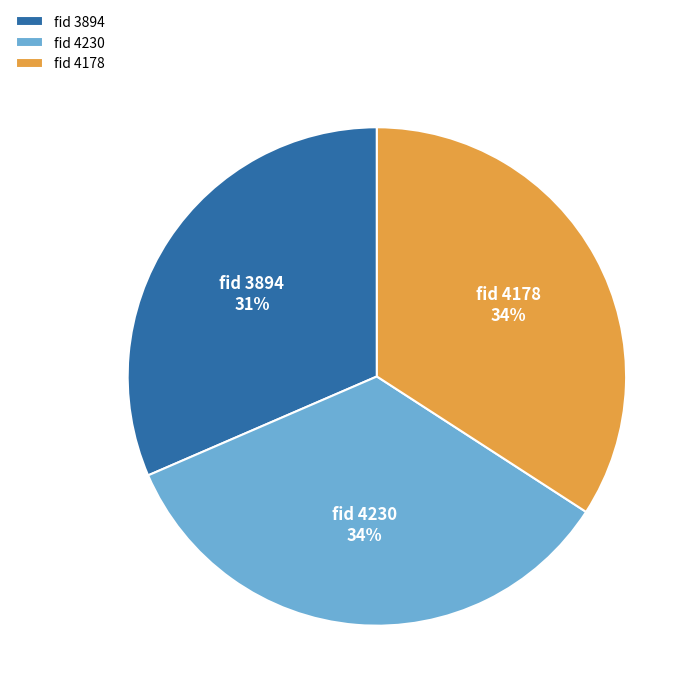

How many segments does this pie chart have?

3